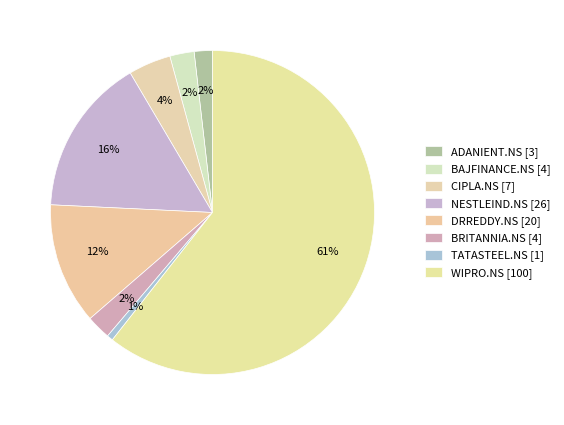

Count the number of slices in the pie.

8